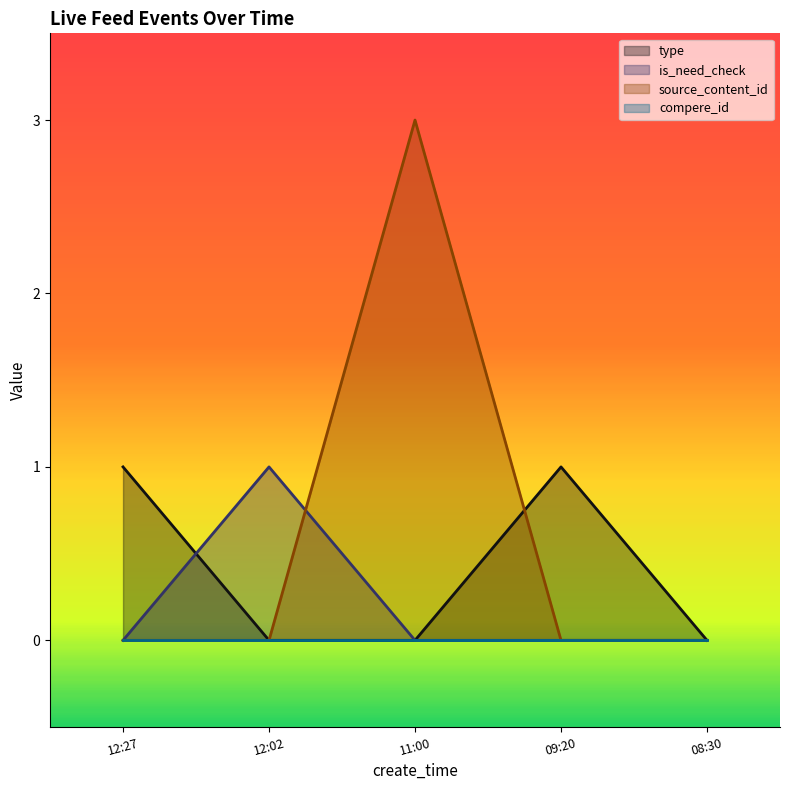

Is it true that is_need_check equals 0 at 12:27?

True